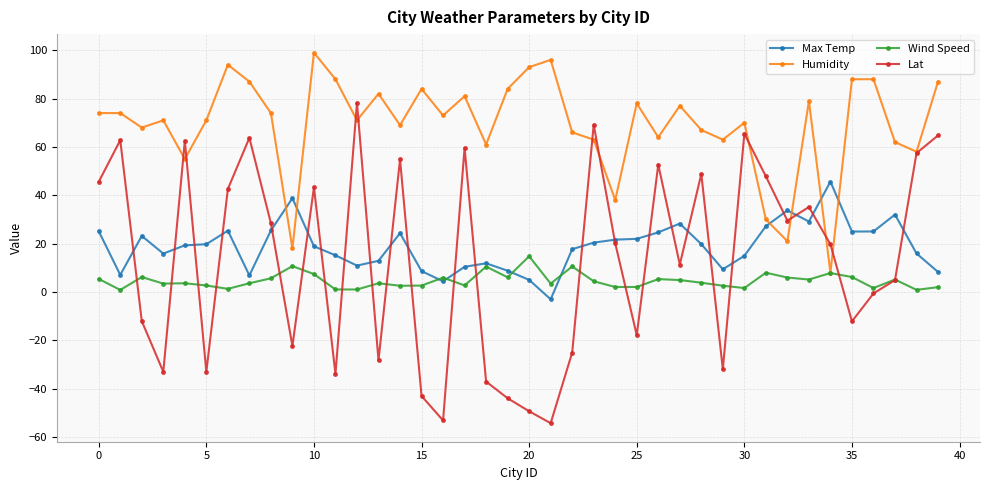

What is the maximum value for Lat?

78.2